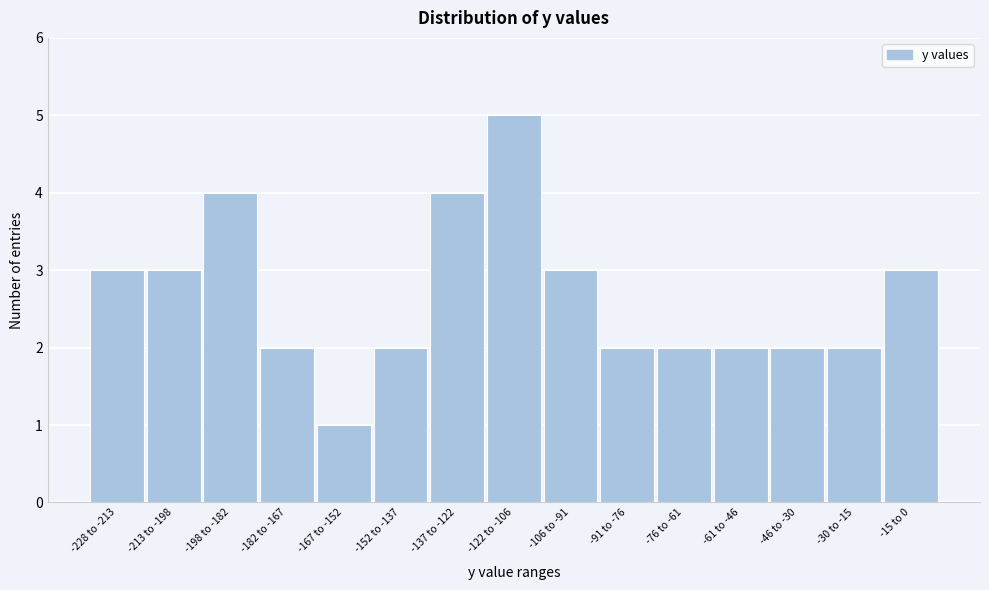

Reading left to right, what are all the values shown in this chart?

3	3	4	2	1	2	4	5	3	2	2	2	2	2	3